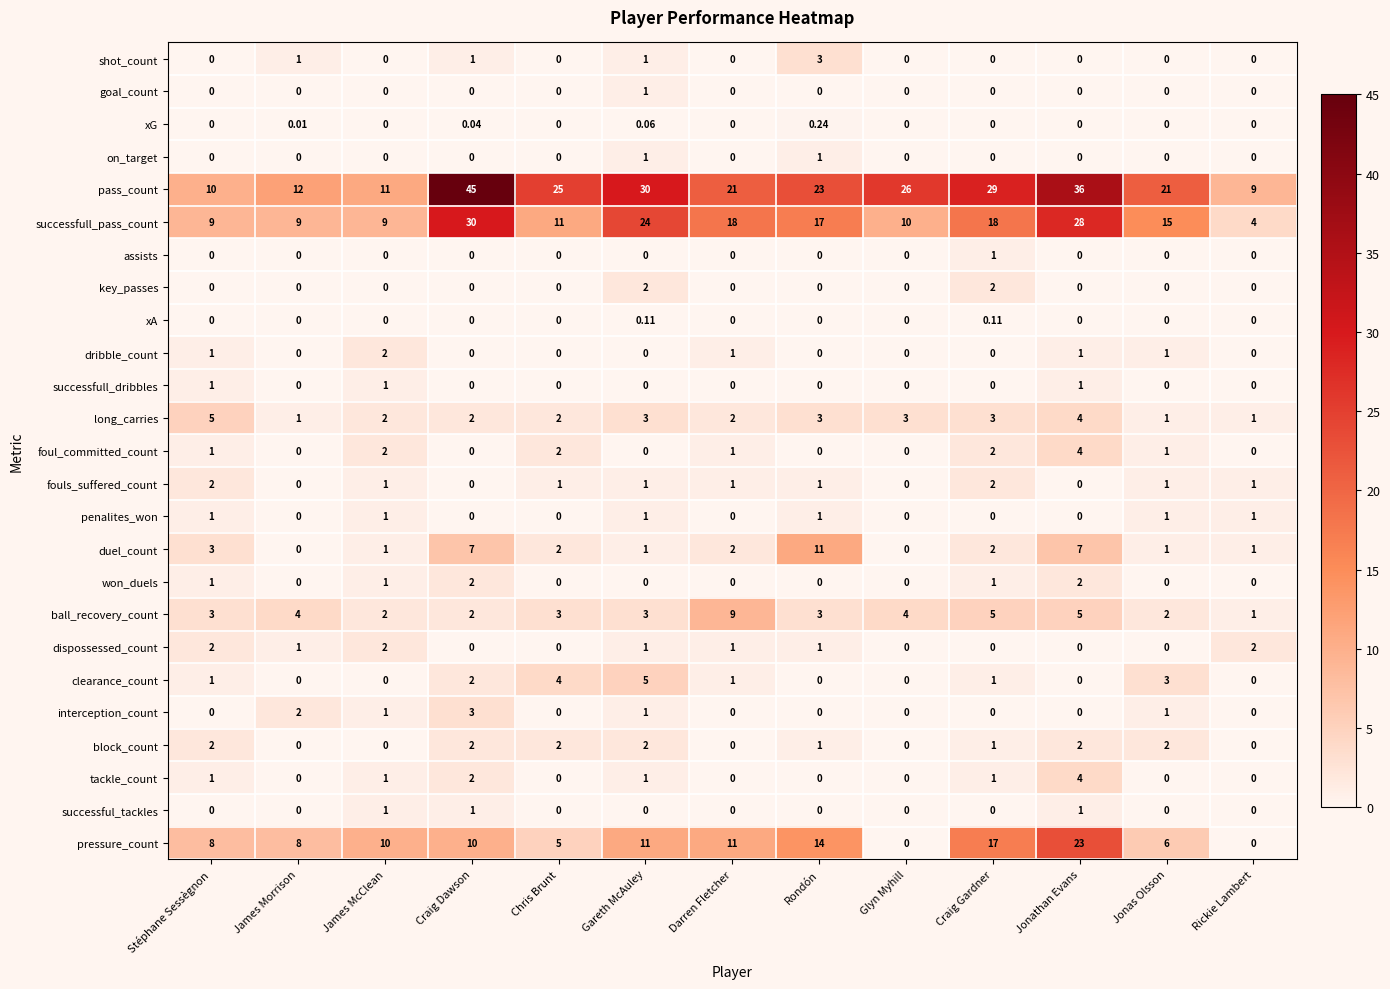

How many data points in interception_count are above 0?

5